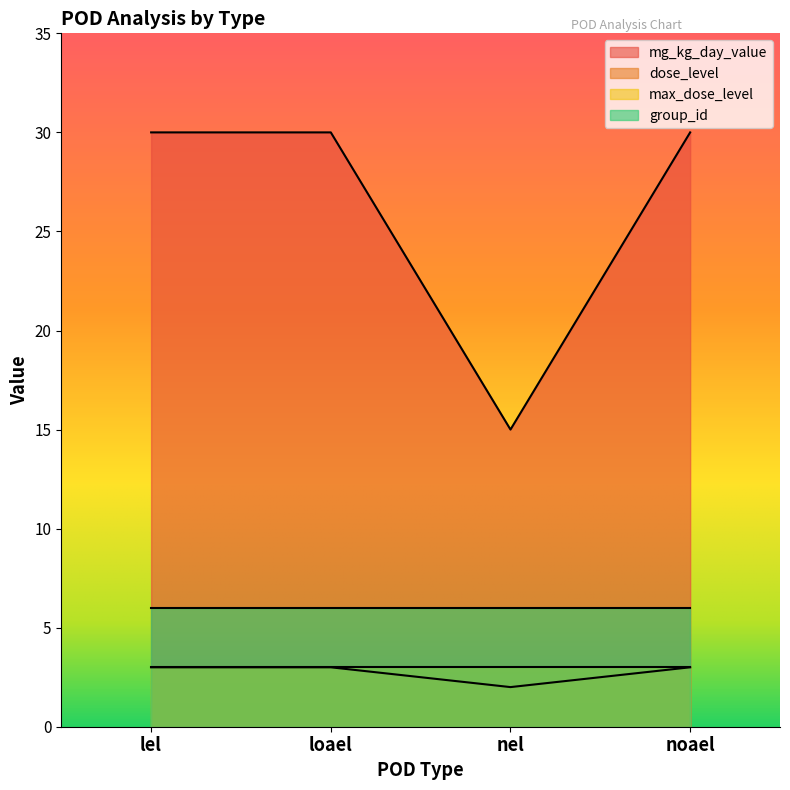

Where is the first local minimum for dose_level?

nel